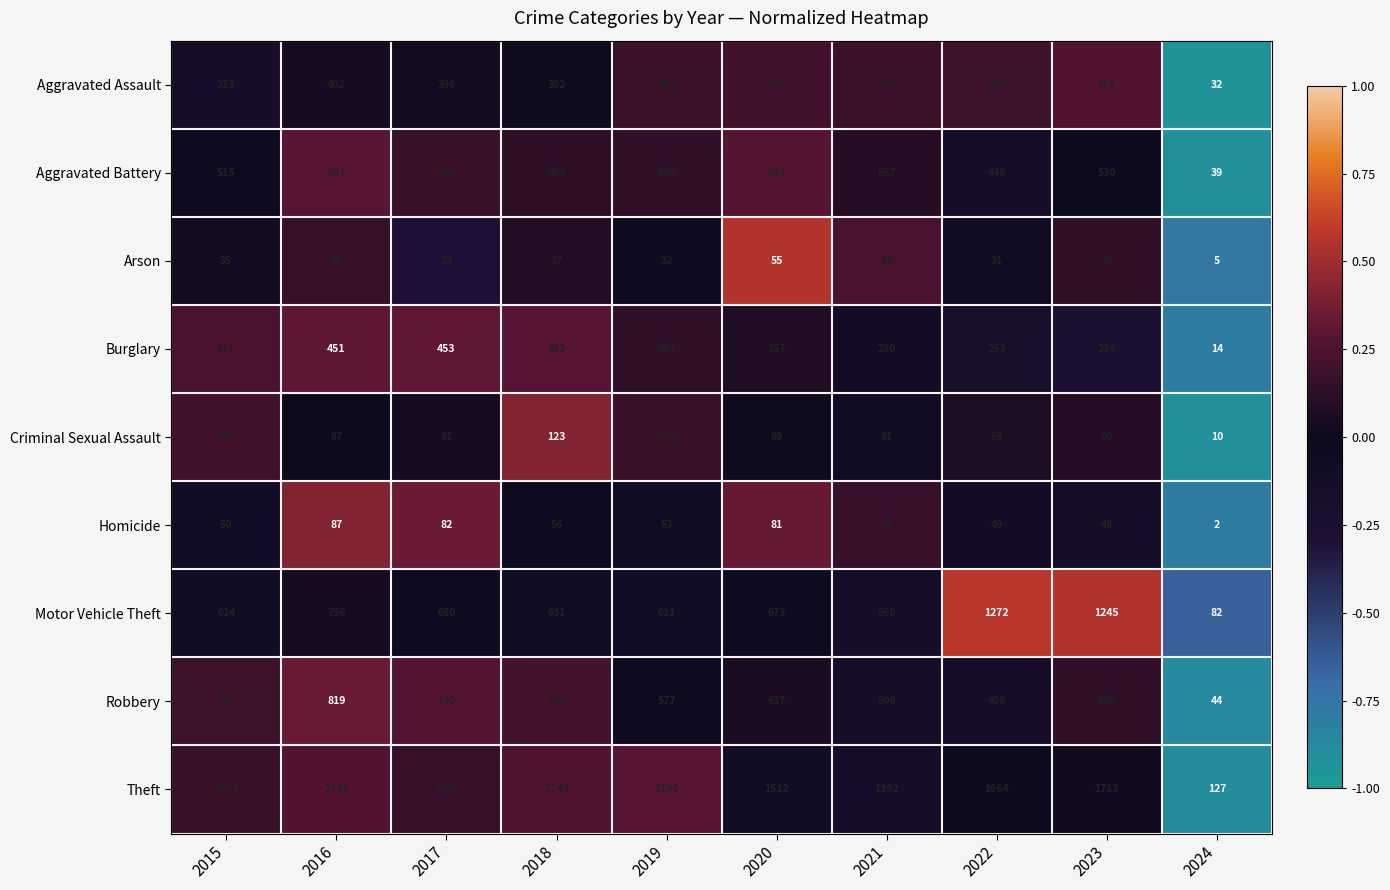

At 2015, list the series in order from smallest to largest.

Arson, Homicide, Criminal Sexual Assault, Aggravated Assault, Burglary, Aggravated Battery, Motor Vehicle Theft, Robbery, Theft